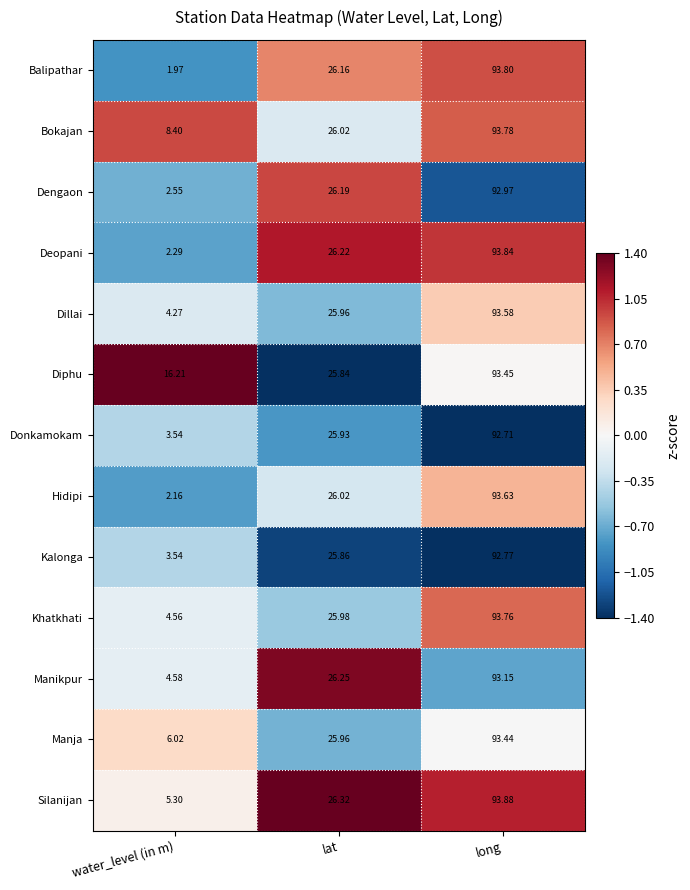

Where is Manikpur nearest to the value 48?

lat